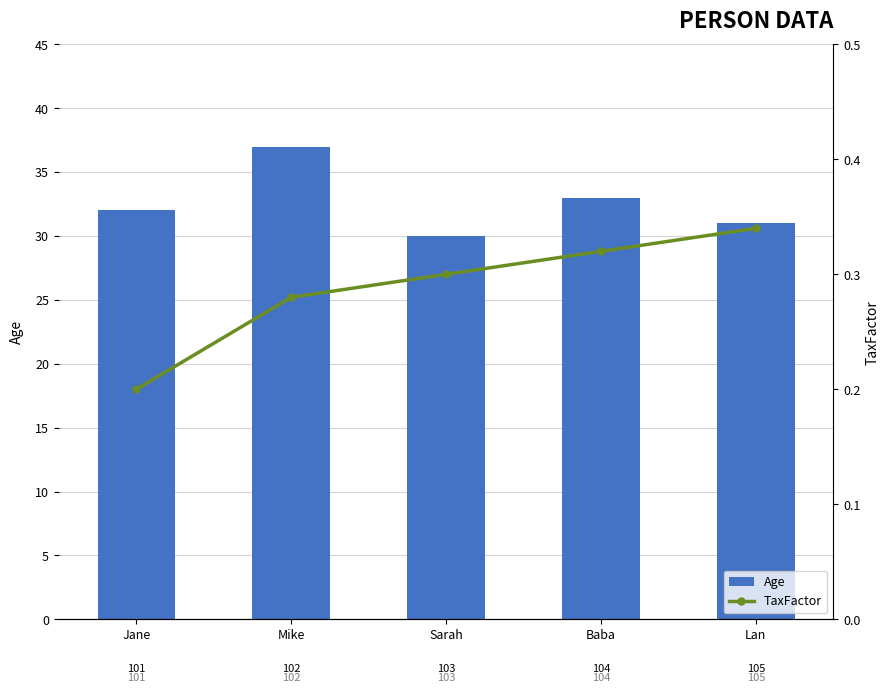

Rank the series at Mike from lowest to highest value.

TaxFactor, Age